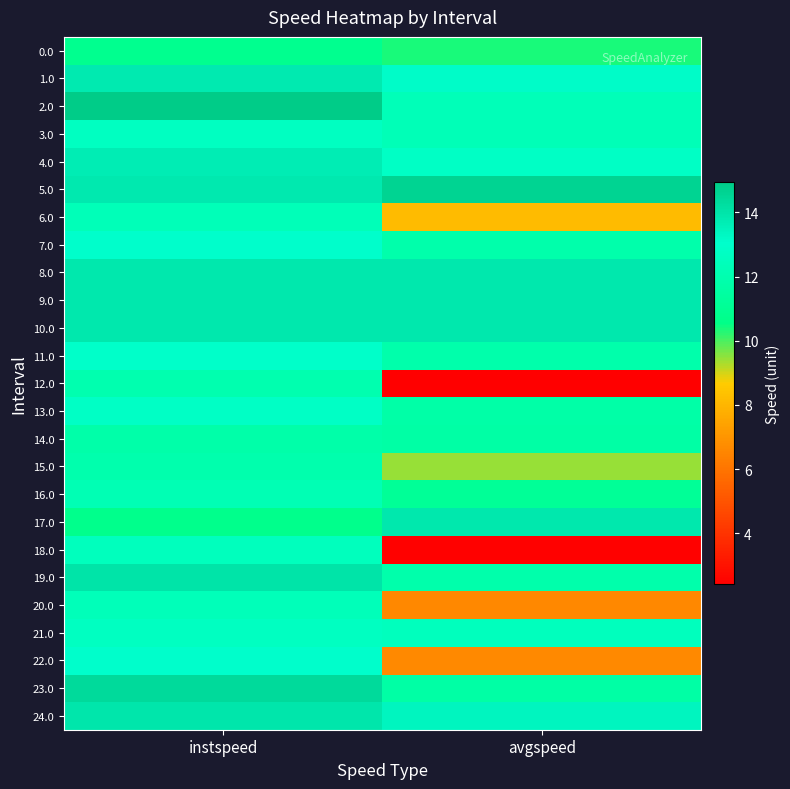

Reading left to right, list all the values displayed in this chart.

0.0: instspeed=10.8	avgspeed=10.4
1.0: instspeed=13.8	avgspeed=13.2
2.0: instspeed=14.9	avgspeed=12.3
3.0: instspeed=12.7	avgspeed=12.3
4.0: instspeed=13.7	avgspeed=12.8
5.0: instspeed=13.8	avgspeed=14.6
6.0: instspeed=12.3	avgspeed=8.1
7.0: instspeed=13.0	avgspeed=11.8
8.0: instspeed=13.9	avgspeed=13.9
9.0: instspeed=13.9	avgspeed=13.9
10.0: instspeed=13.9	avgspeed=13.9
11.0: instspeed=13.0	avgspeed=11.8
12.0: instspeed=12.0	avgspeed=2.4
13.0: instspeed=12.8	avgspeed=11.7
14.0: instspeed=11.8	avgspeed=11.7
15.0: instspeed=11.9	avgspeed=9.4
16.0: instspeed=12.2	avgspeed=11.1
17.0: instspeed=10.7	avgspeed=13.9
18.0: instspeed=12.5	avgspeed=2.5
19.0: instspeed=14.0	avgspeed=11.8
20.0: instspeed=12.4	avgspeed=6.6
21.0: instspeed=12.7	avgspeed=12.5
22.0: instspeed=13.1	avgspeed=6.6
23.0: instspeed=14.4	avgspeed=11.6
24.0: instspeed=13.9	avgspeed=13.4